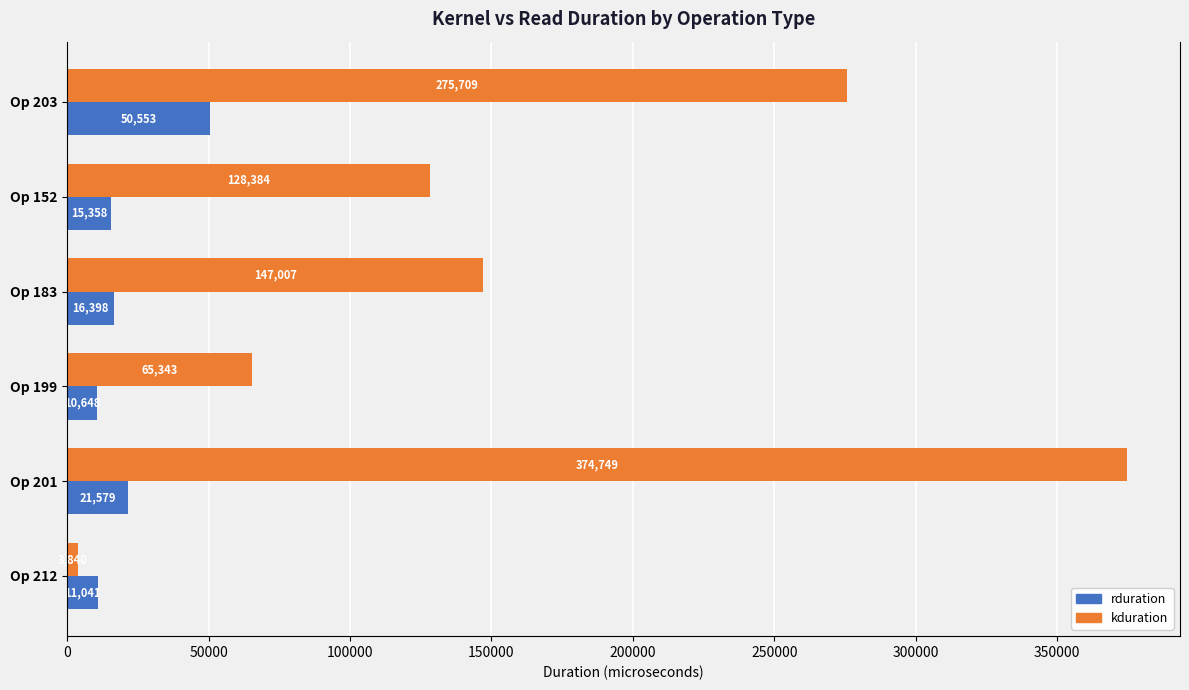

Rank the series by their maximum value, from lowest to highest.

rduration, kduration